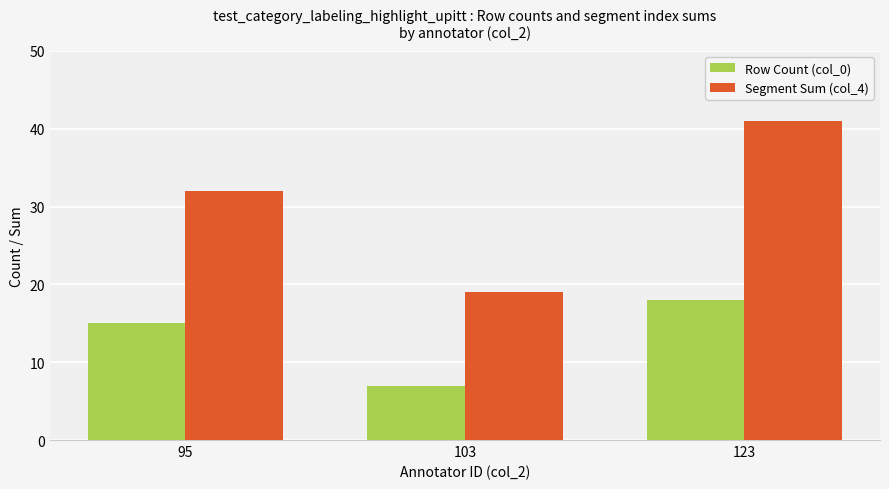

What is the average value of the Row Count (col_0) series?

13